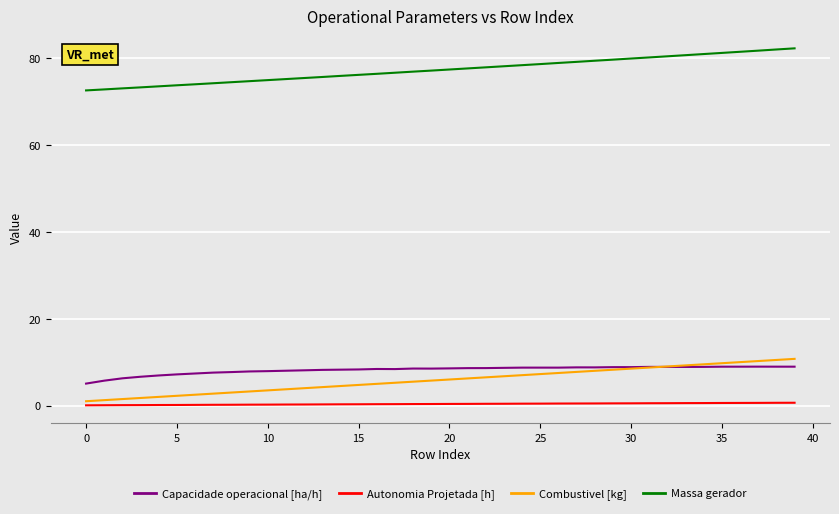

True or false: Autonomia Projetada [h] and Capacidade operacional [ha/h] cross at least once.

False